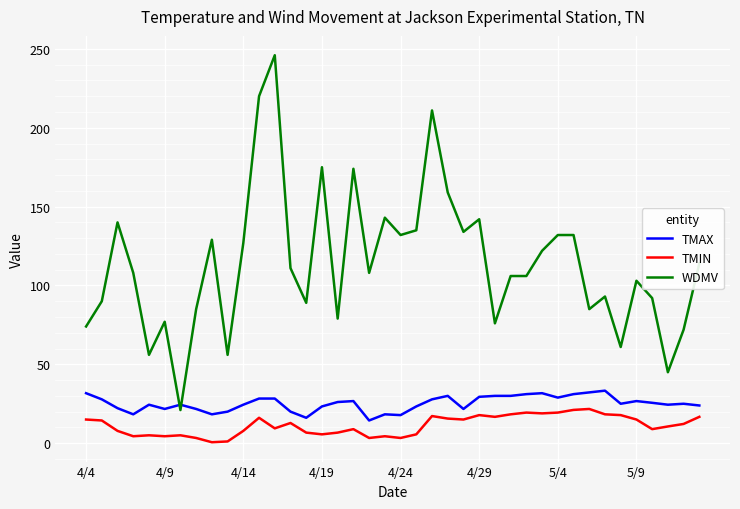

What is the highest value of the TMAX series?

33.3